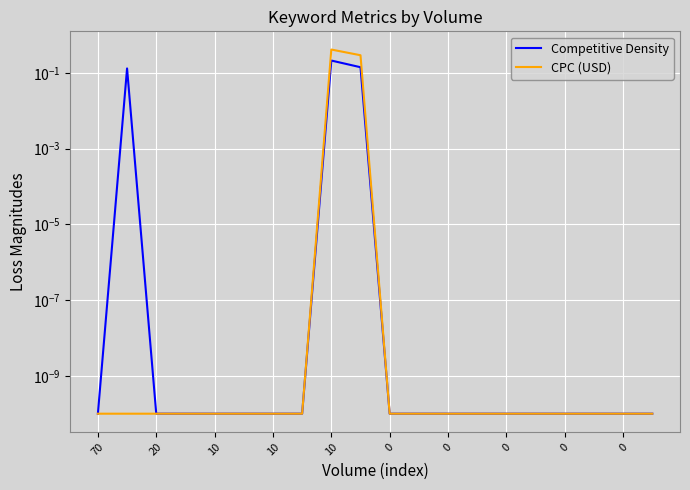

Which has a higher value, 12 or 0?

12